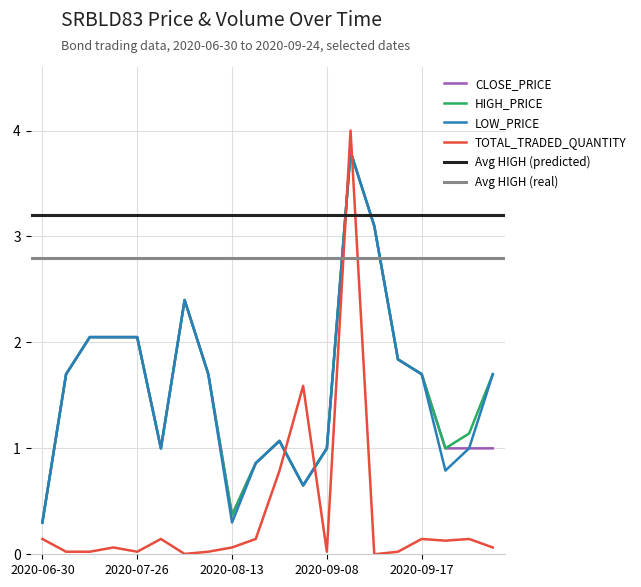

True or false: HIGH_PRICE and LOW_PRICE intersect in this chart.

False